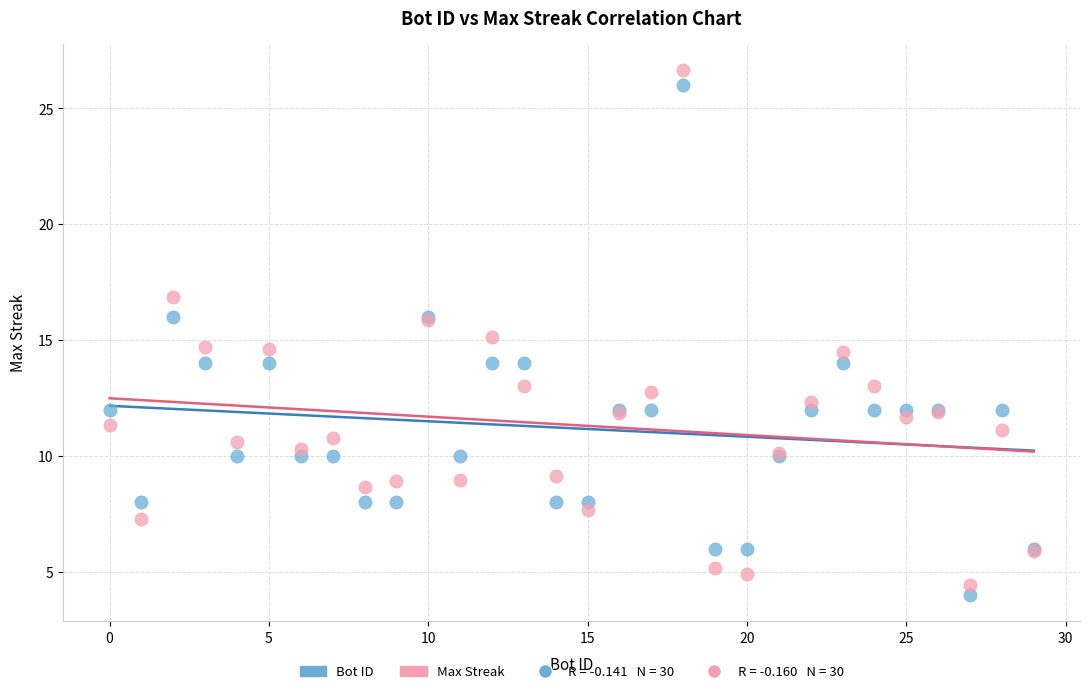

Which series reaches the maximum Y coordinate?

Max Streak